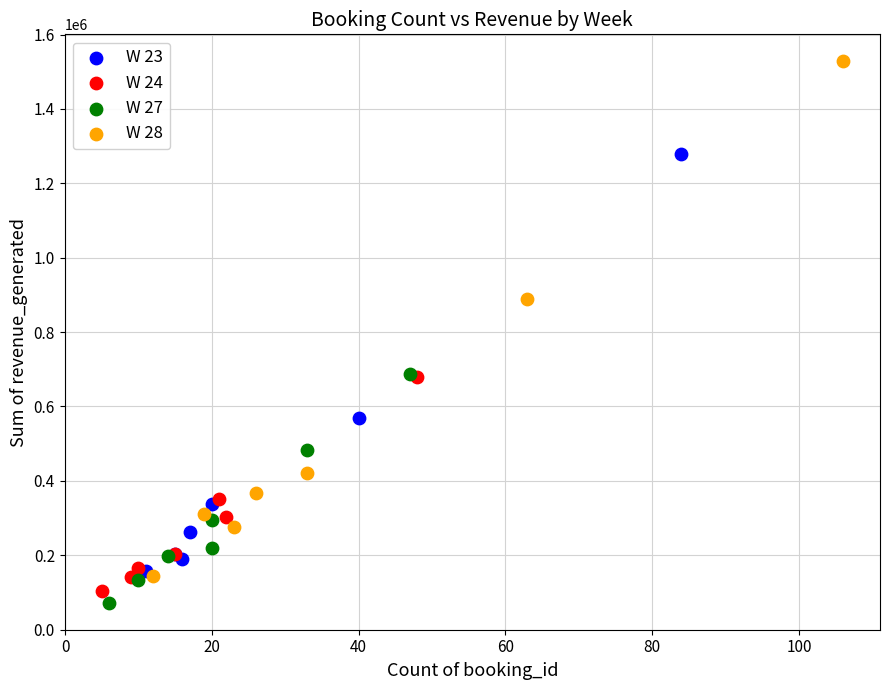

Which series contains the highest Y value?

W 28